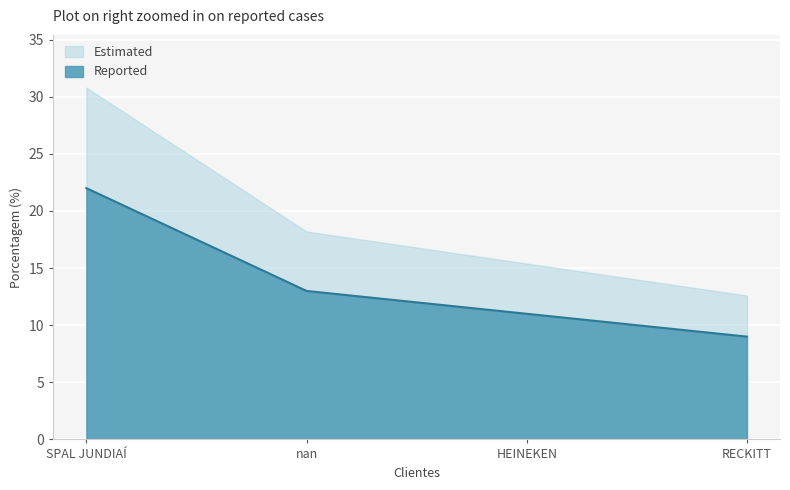

Where does the data first go above 13?

SPAL JUNDIAÍ